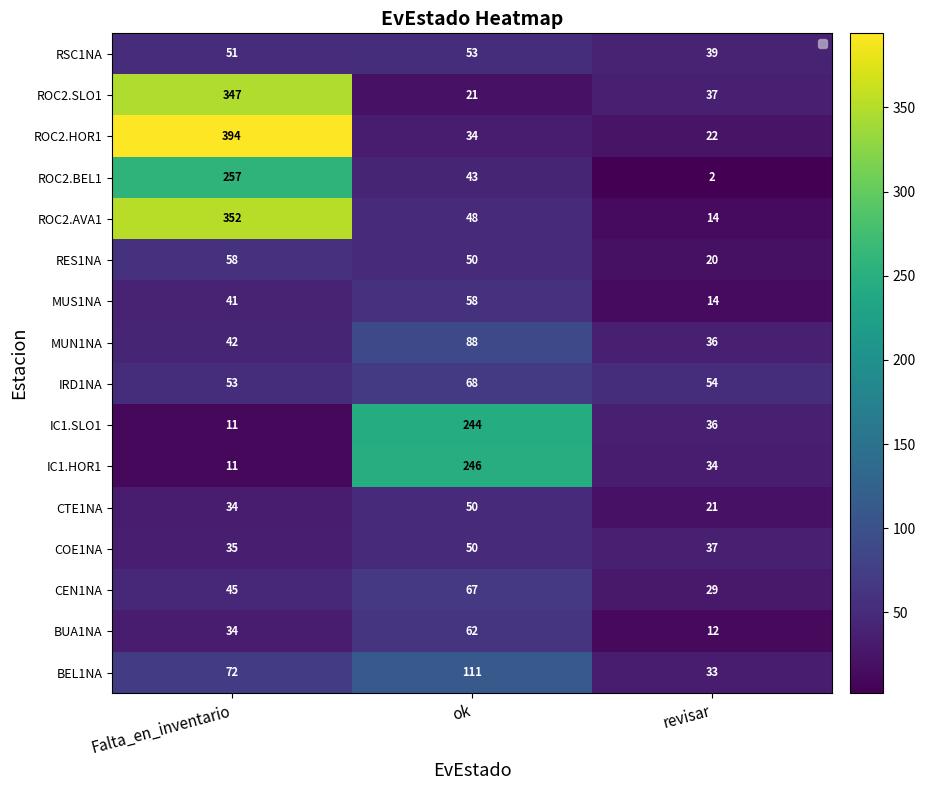

What is the maximum value shown in the chart?

394